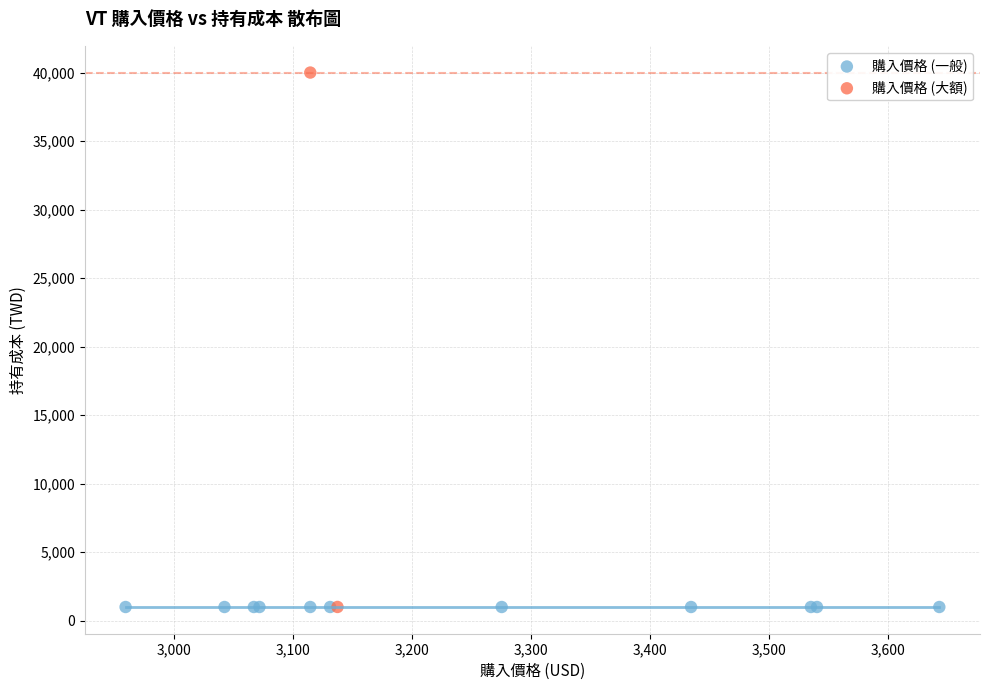

What are all the series names shown in the legend?

購入價格 (一般), 購入價格 (大額)